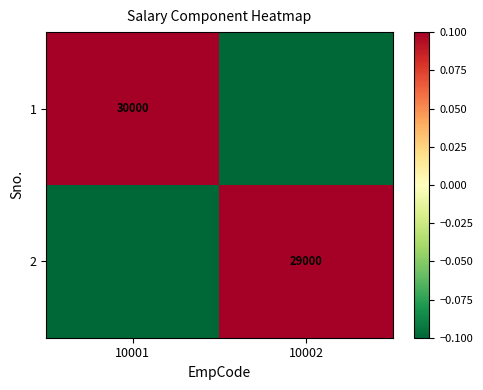

At which label does 2 first exceed 0?

10002